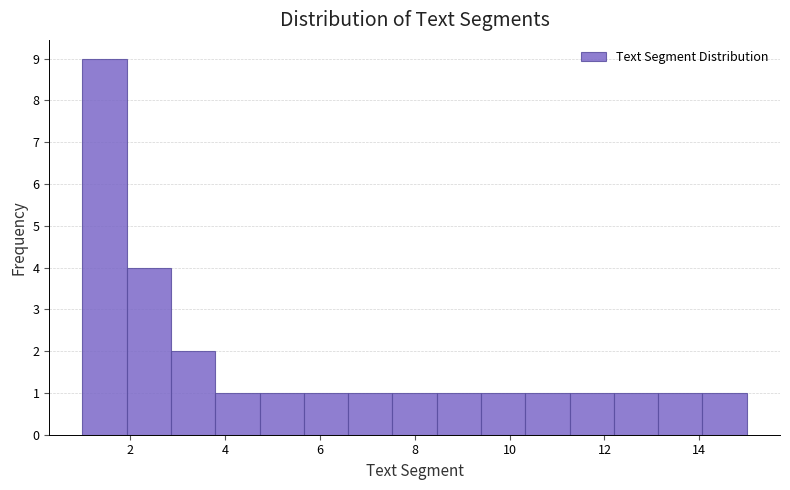

Reading left to right, transcribe this chart: for each bar, give the range it covers on the x-axis and its height. Neither the bar edges nor the heights are printed on the chart, so give them approximately, as read against the axes.

1.0 to 2.0: 9
2.0 to 2.8: 4
2.8 to 3.8: 2
3.8 to 4.8: 1
4.8 to 5.6: 1
5.6 to 6.6: 1
6.6 to 7.6: 1
7.6 to 8.4: 1
8.4 to 9.4: 1
9.4 to 10.4: 1
10.4 to 11.2: 1
11.2 to 12.2: 1
12.2 to 13.2: 1
13.2 to 14.0: 1
14.0 to 15.0: 1